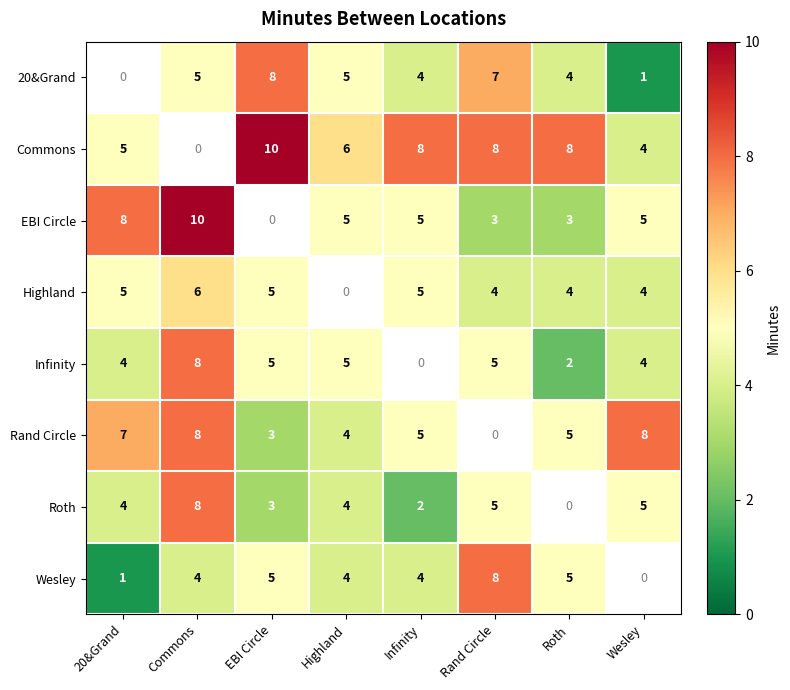

The Commons series shows 3.8 at Roth. True or false?

False